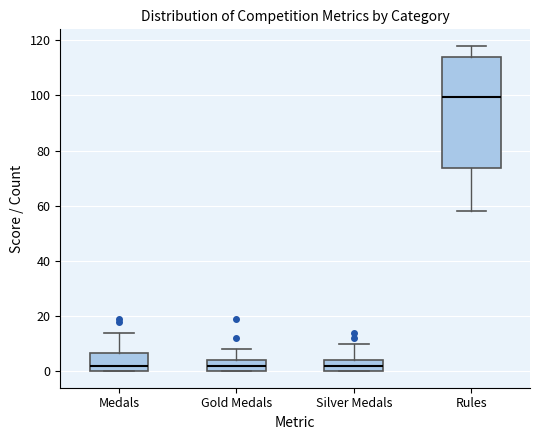

Reading left to right, read every box against the y-axis: the position of its median line, the range the box covers, and the ends of its whiskers. The values are not printed on the chart, so give them approximately, as read against the axis.

Medals: median 2, box 0 to 6, whiskers 0 to 14
Gold Medals: median 2, box 0 to 4, whiskers 0 to 8
Silver Medals: median 2, box 0 to 4, whiskers 0 to 10
Rules: median 100, box 74 to 114, whiskers 58 to 118